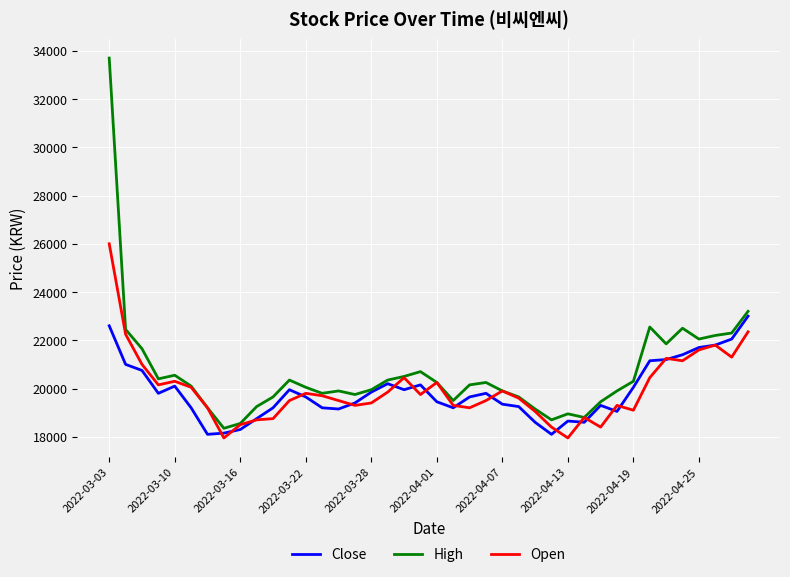

Which series has the largest total across all categories?

High